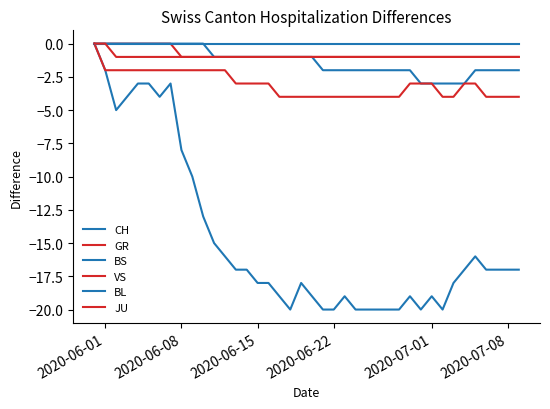

How many lines are shown in the chart?

6